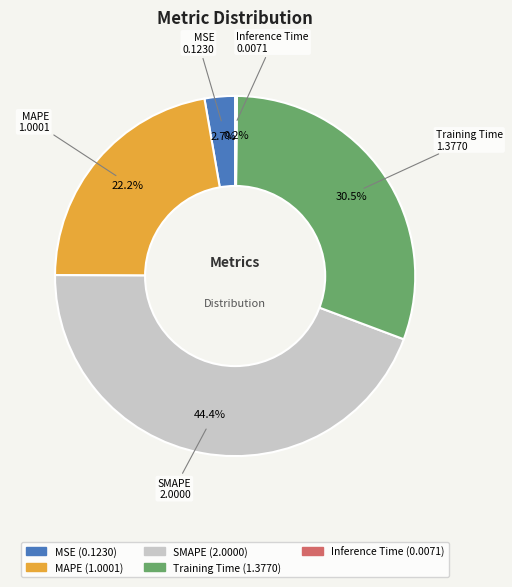

Is the sum of SMAPE and MSE greater than half?

No